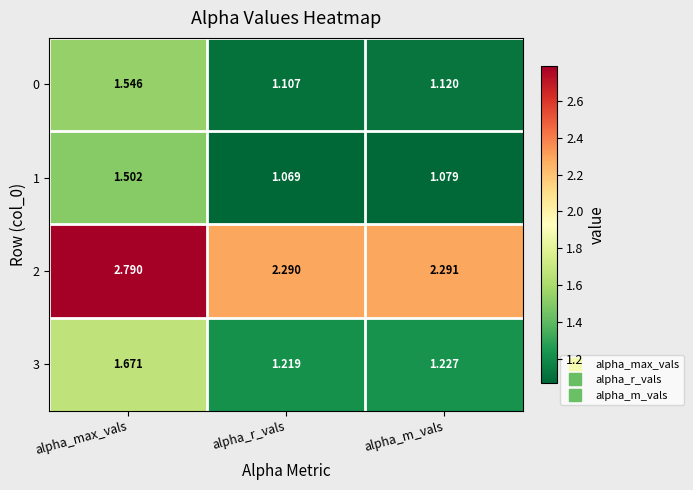

How many data points does each series have?

3